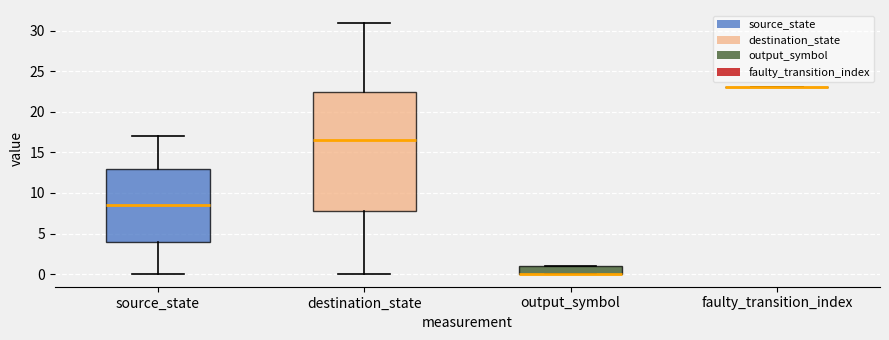

Which box is the tallest, from its lower edge to its upper edge?

destination_state